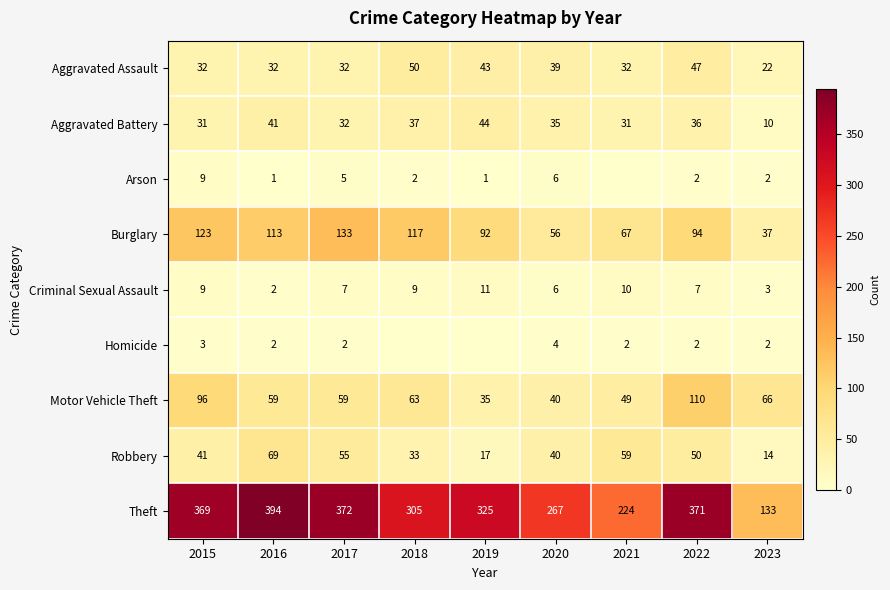

What is the total value across all series at 2023?

289